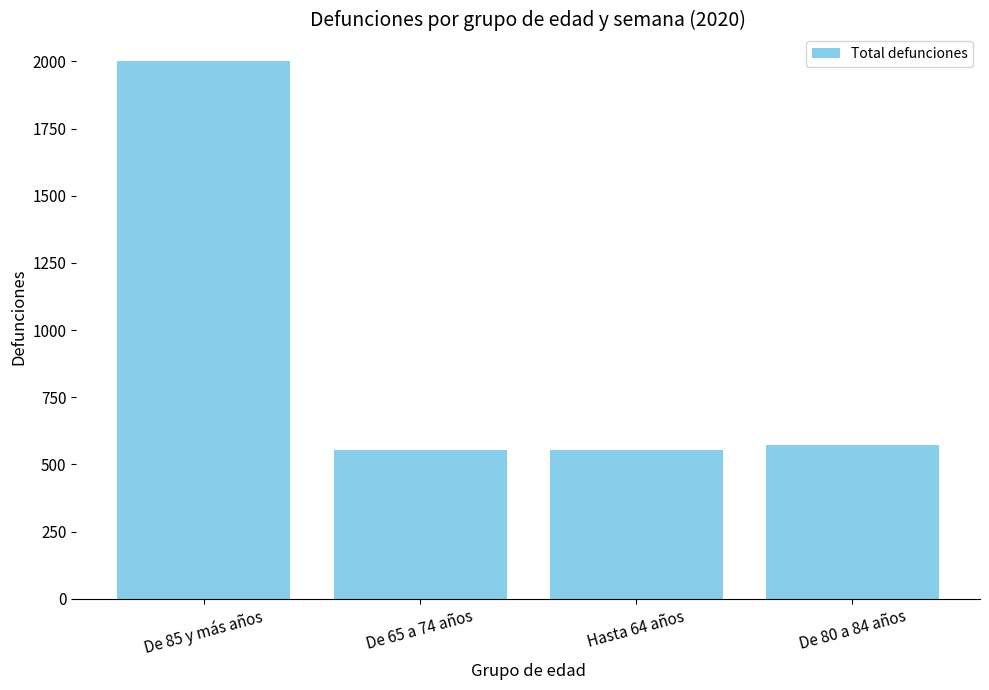

How many values are below 573?

2